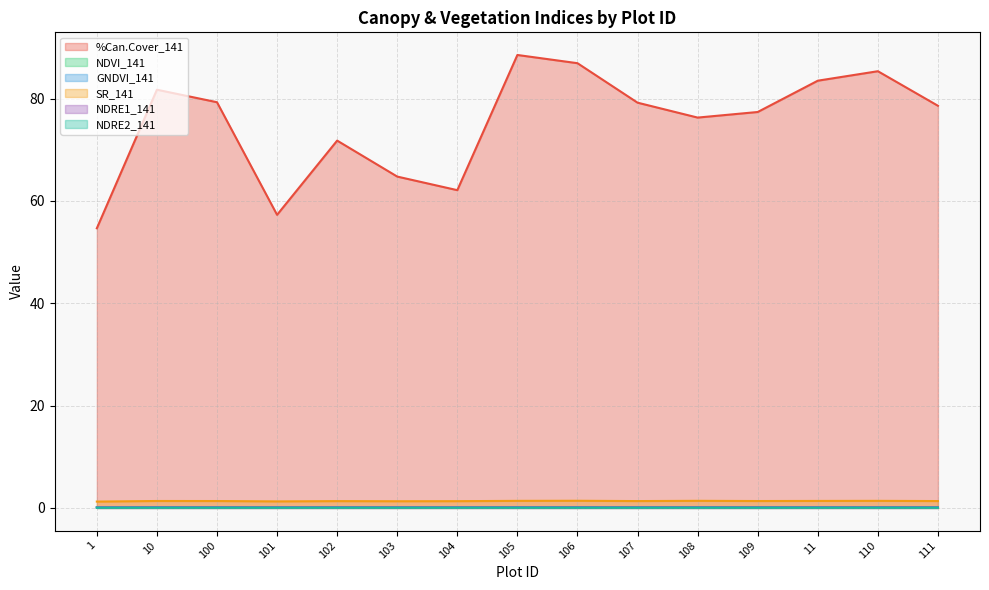

How many interior local peaks does the %Can.Cover_141 series have?

4